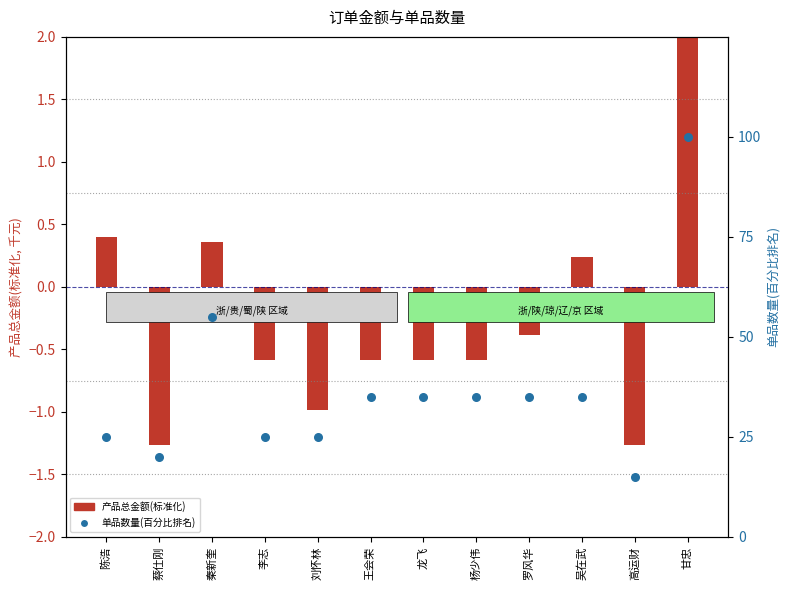

Is the value of 单品数量(百分比排名) at 吴在武 greater than the value of 产品总金额(标准化) at 甘忠?

Yes